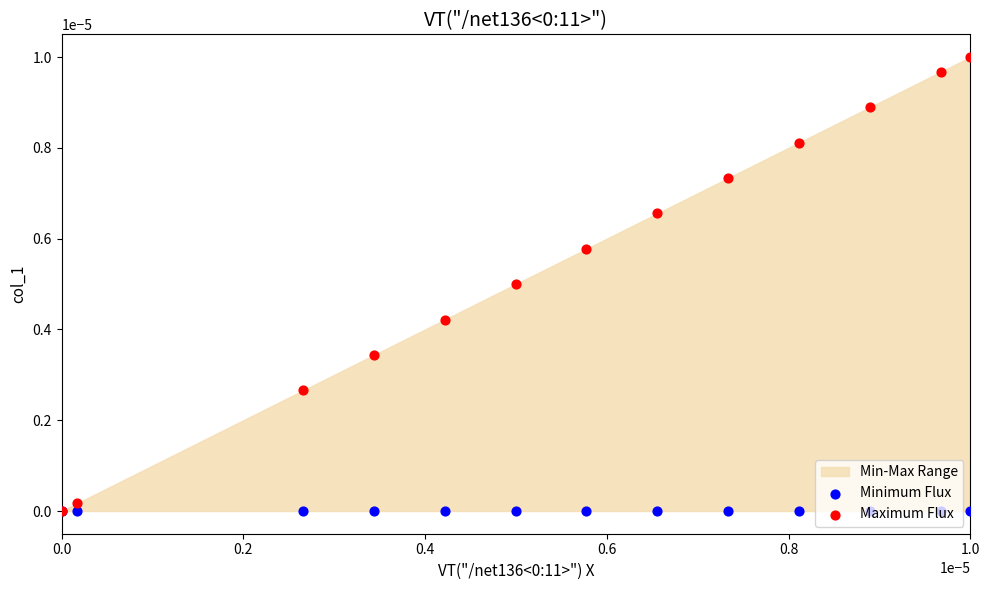

At which category is the sum across all series the highest?

1.0